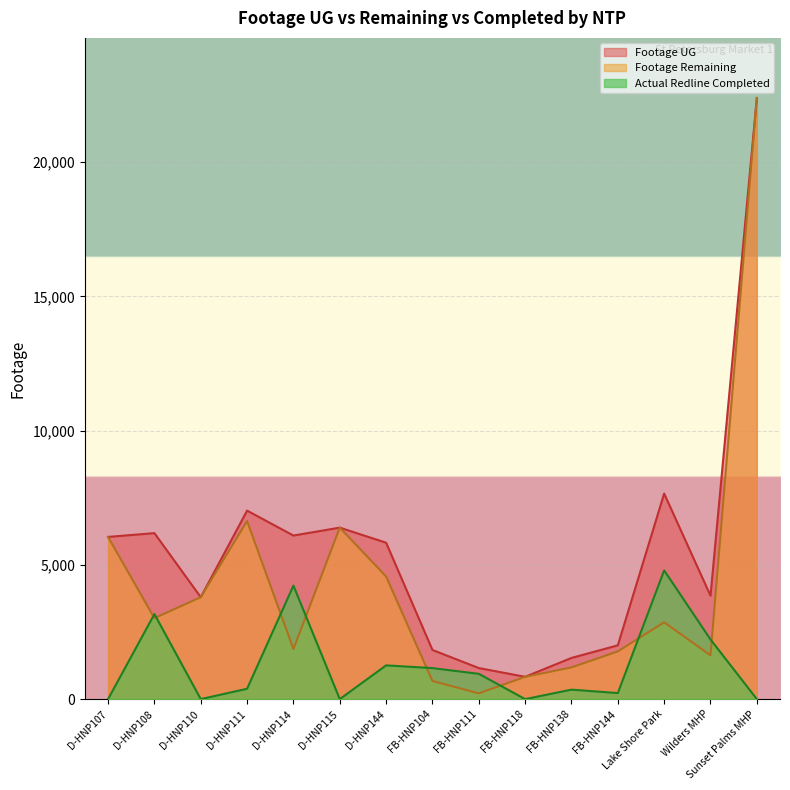

What is the difference between the maximum and minimum values in the Actual Redline Completed series?

4794